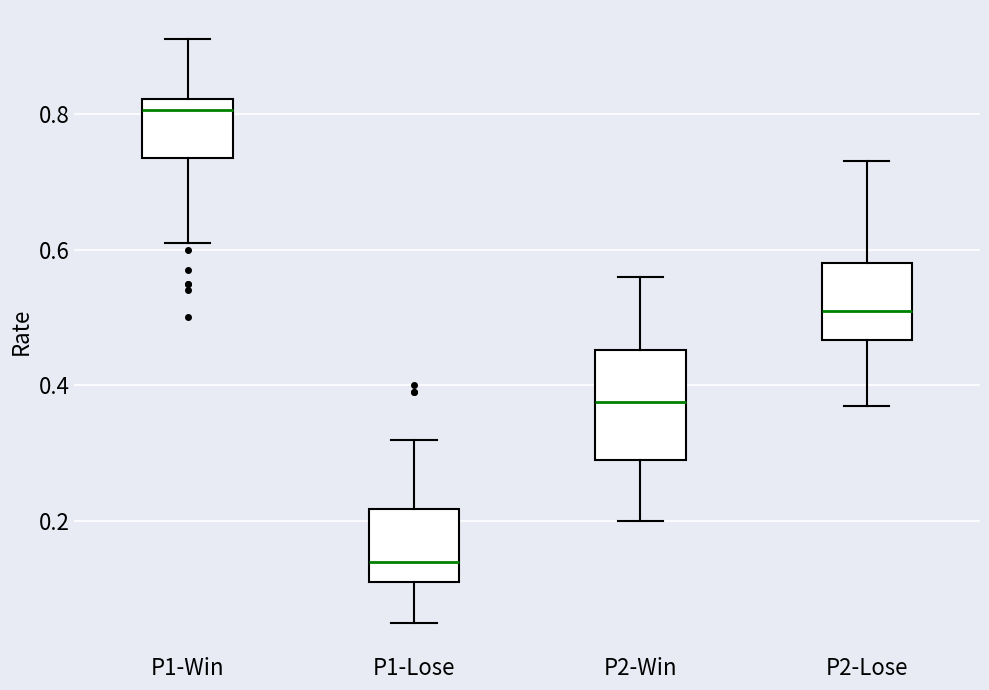

Reading left to right, transcribe this box plot: for each box, give where its median line is, the range the box spans, and where its two whiskers end, as read against the y-axis. The values are not printed on the chart, so give them approximately, as read against the axis.

P1-Win: median 0.80, box 0.74 to 0.82, whiskers 0.62 to 0.92
P1-Lose: median 0.14, box 0.12 to 0.22, whiskers 0.06 to 0.32
P2-Win: median 0.38, box 0.30 to 0.46, whiskers 0.20 to 0.56
P2-Lose: median 0.52, box 0.46 to 0.58, whiskers 0.38 to 0.74